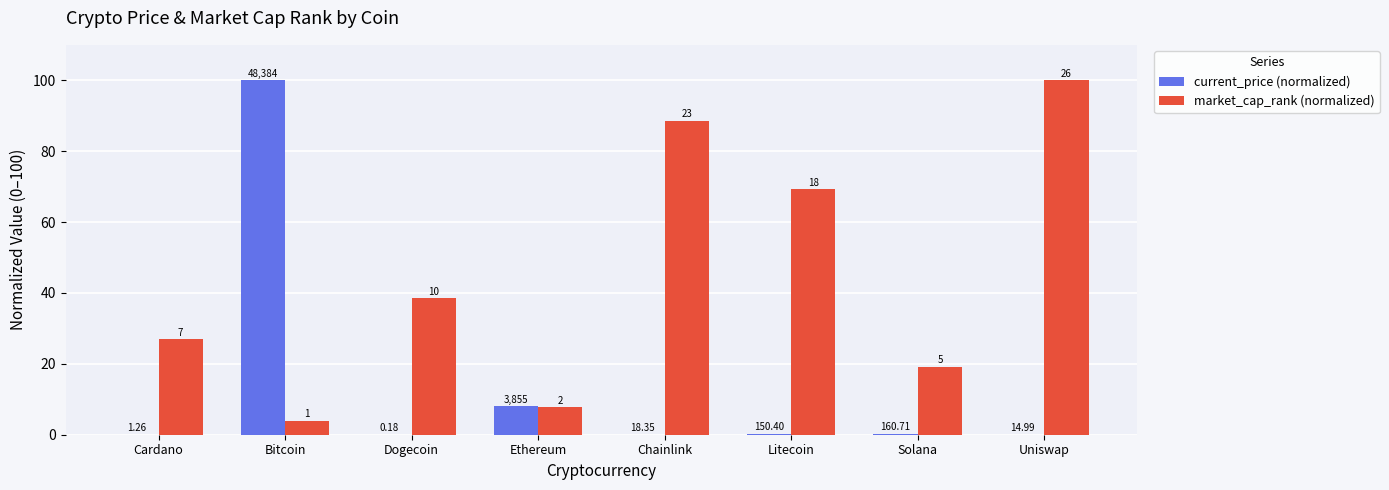

Is it true that current_price (normalized) equals 0.2 at Solana?

False